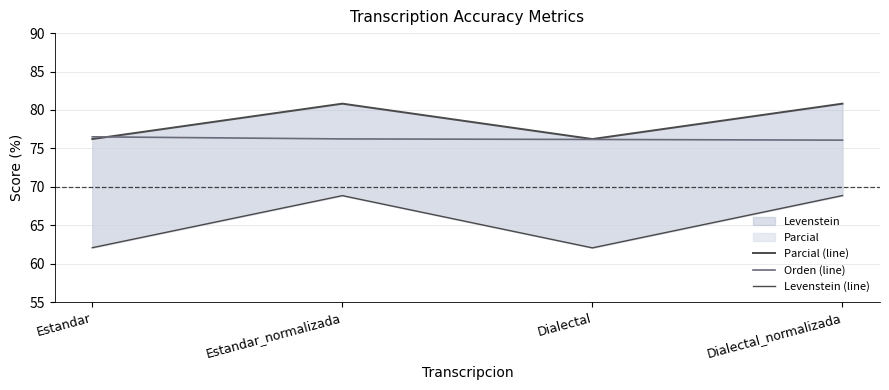

What is the value of the Orden (line) point at the 2nd from the left?

76.2